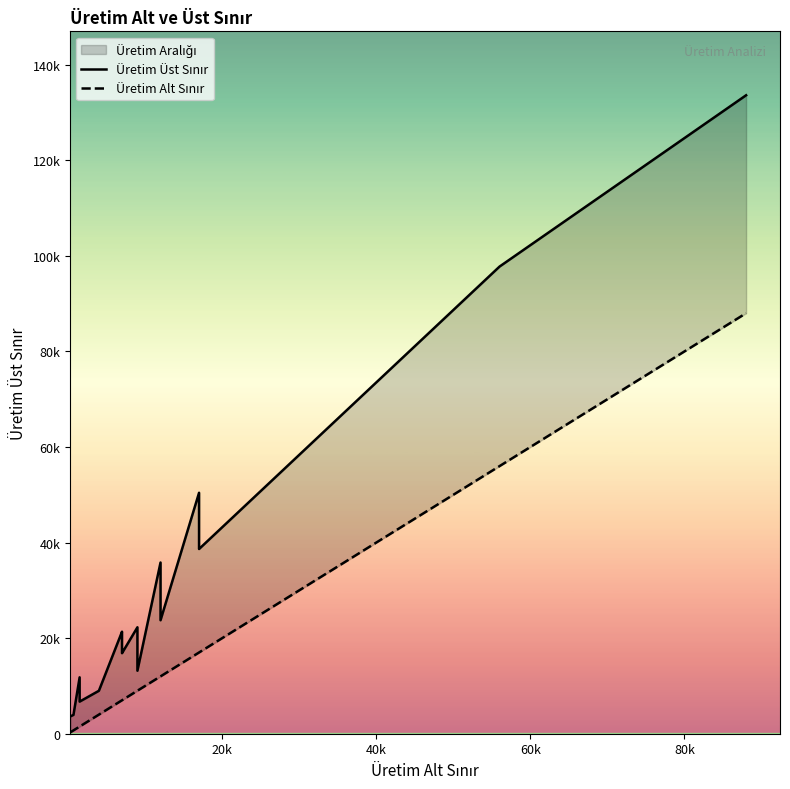

Is the value of Üretim Alt Sınır at 20k greater than the value of Üretim Üst Sınır at 12?

No